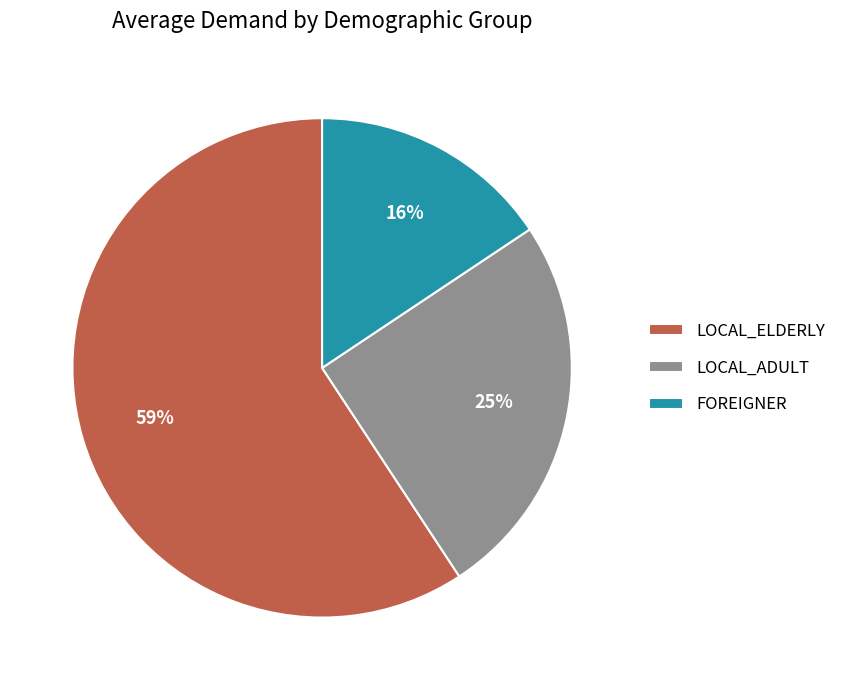

To the nearest percent, what is the combined percentage of LOCAL_ELDERLY and LOCAL_ADULT?

84%